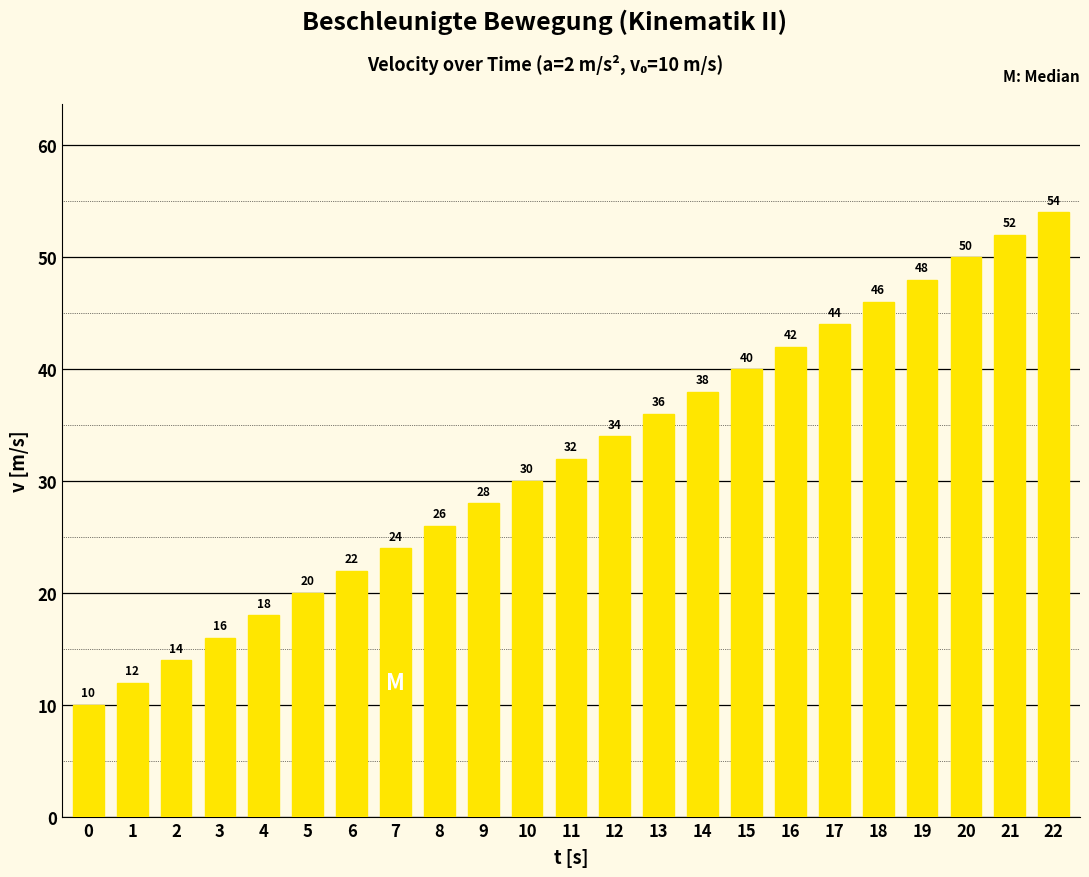

Count the number of data series in this chart.

1